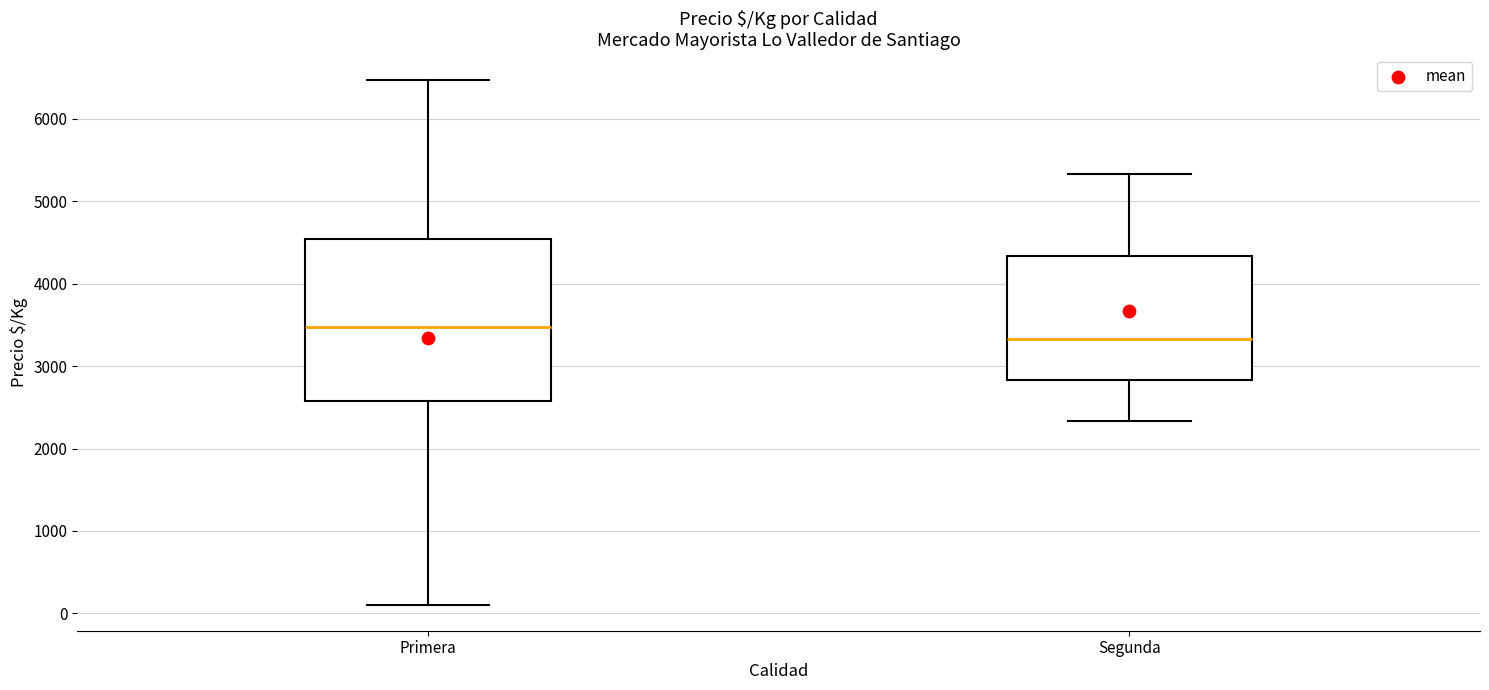

Which box has the lowest median line?

Segunda